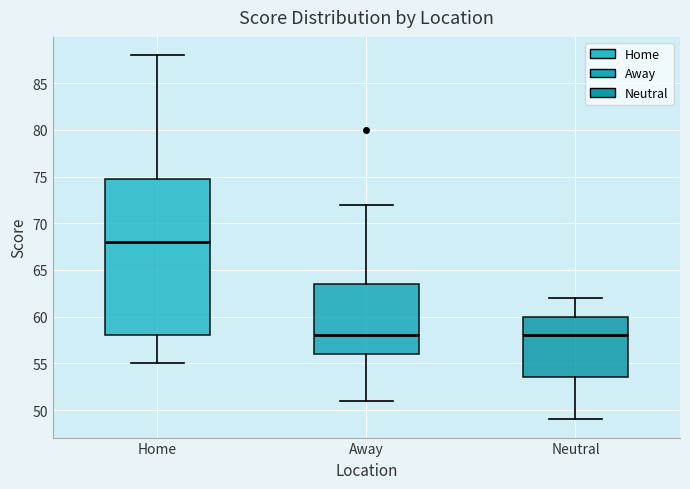

Which box's median line is the highest?

Home